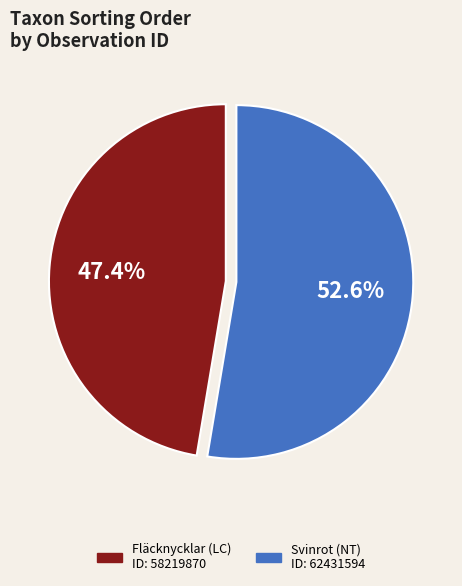

Does any single category account for the majority?

Yes